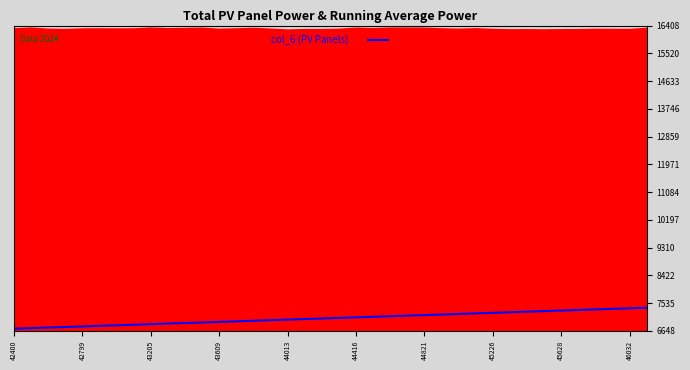

What is the maximum value for col_1 (Average)?

7385